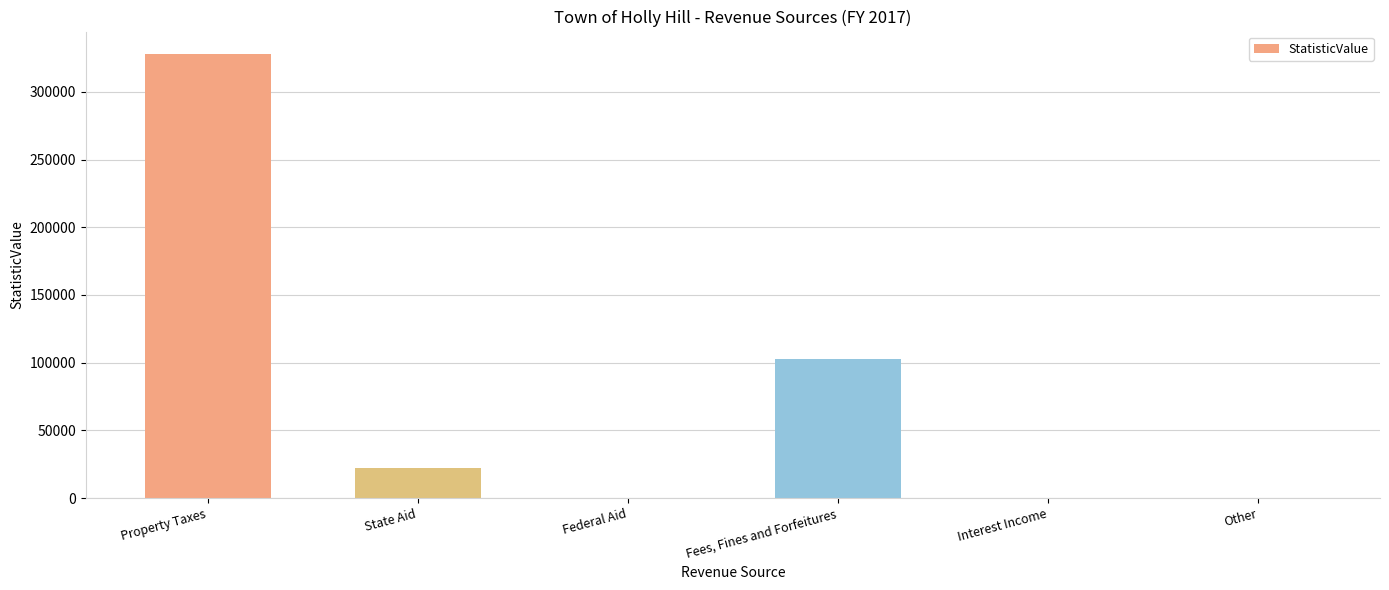

What is the ratio of the value at Property Taxes to the value at State Aid?

14.7